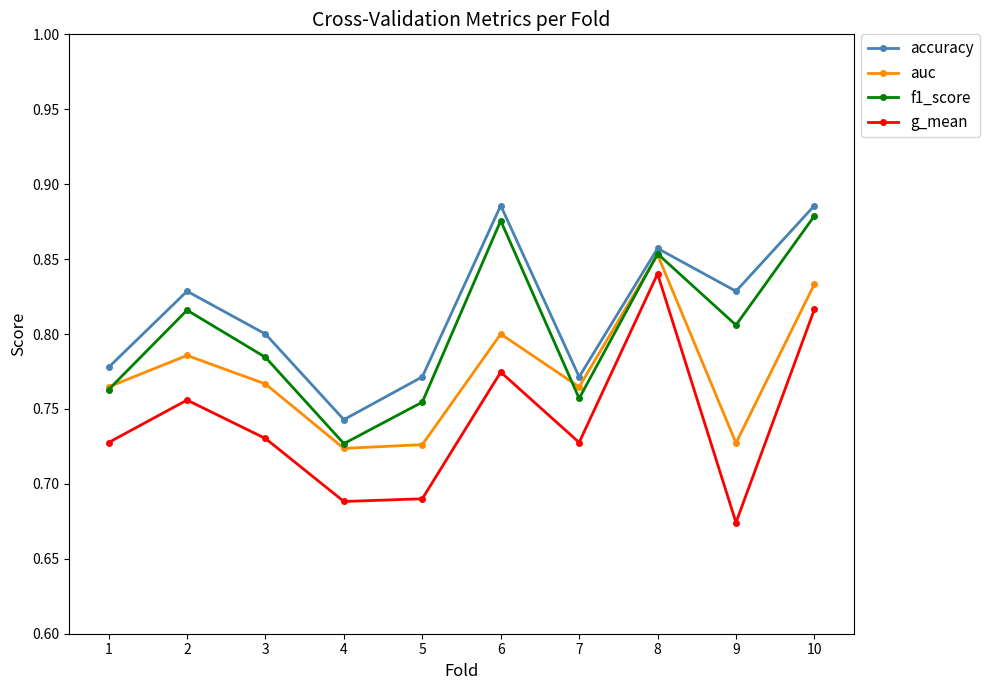

What is the difference between the maximum and minimum values in the g_mean series?

0.2